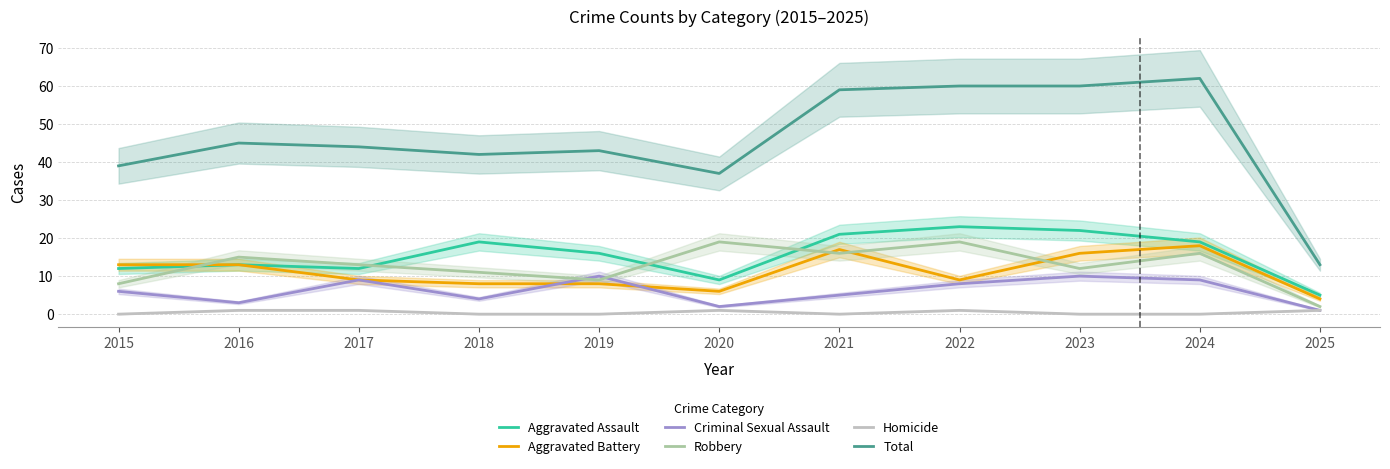

How many interior local valleys does the Robbery series have?

3